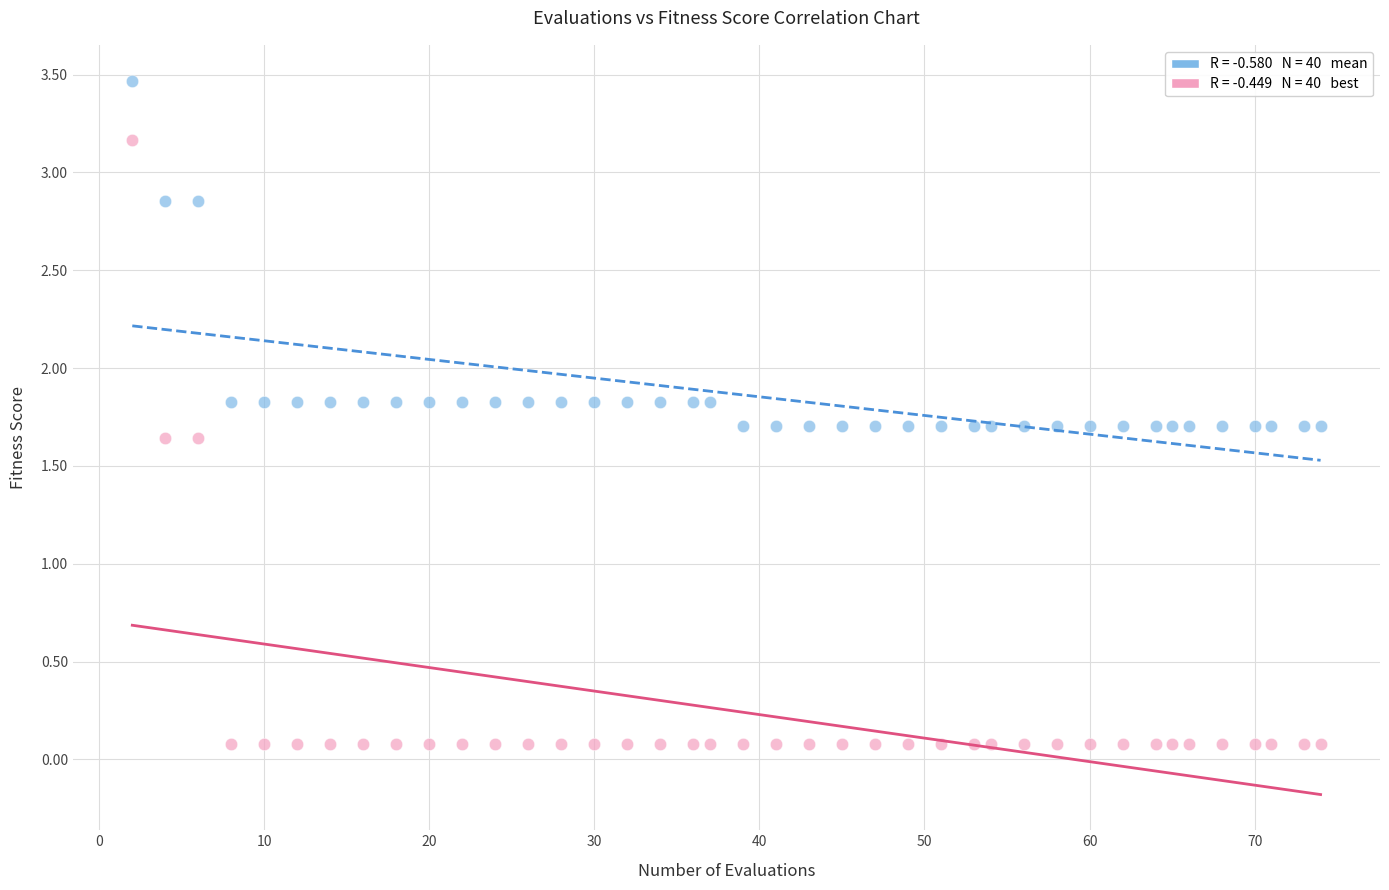

Across all data points, what is the range of X values (max minus min)?

72.0